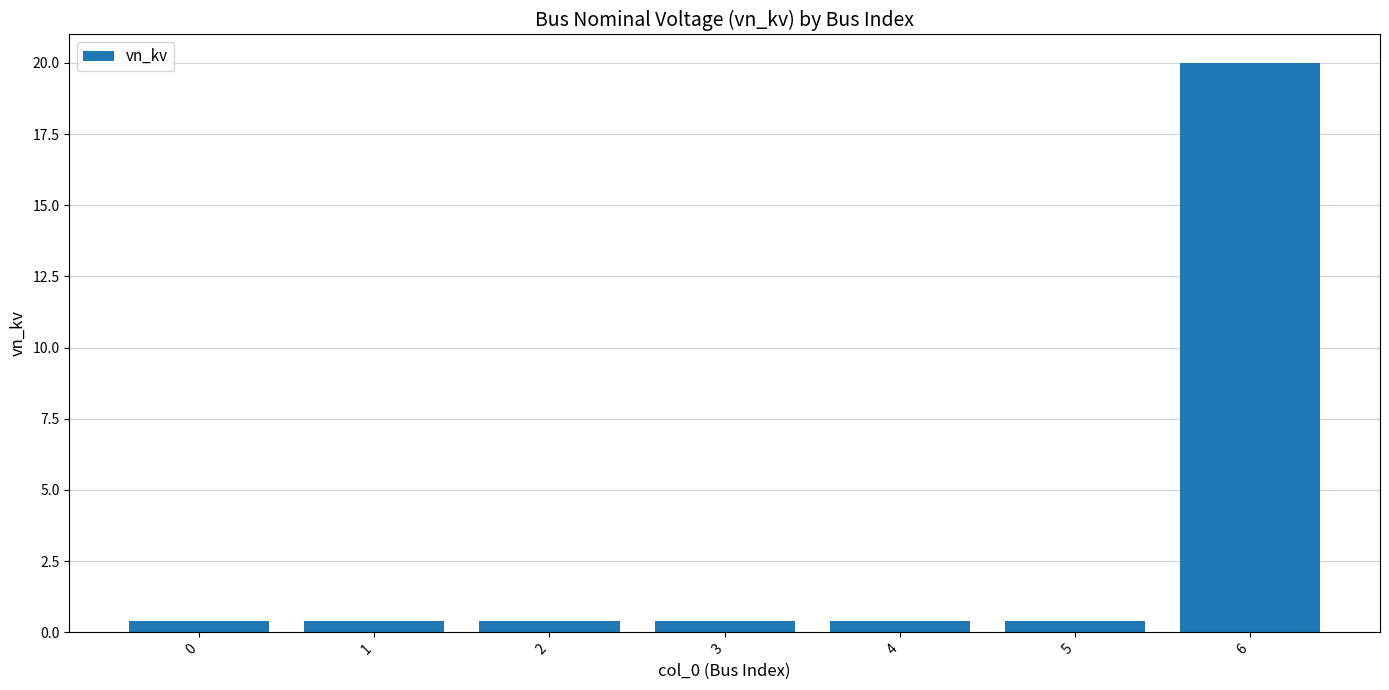

Is it true that the value at 6 is 9.6?

False